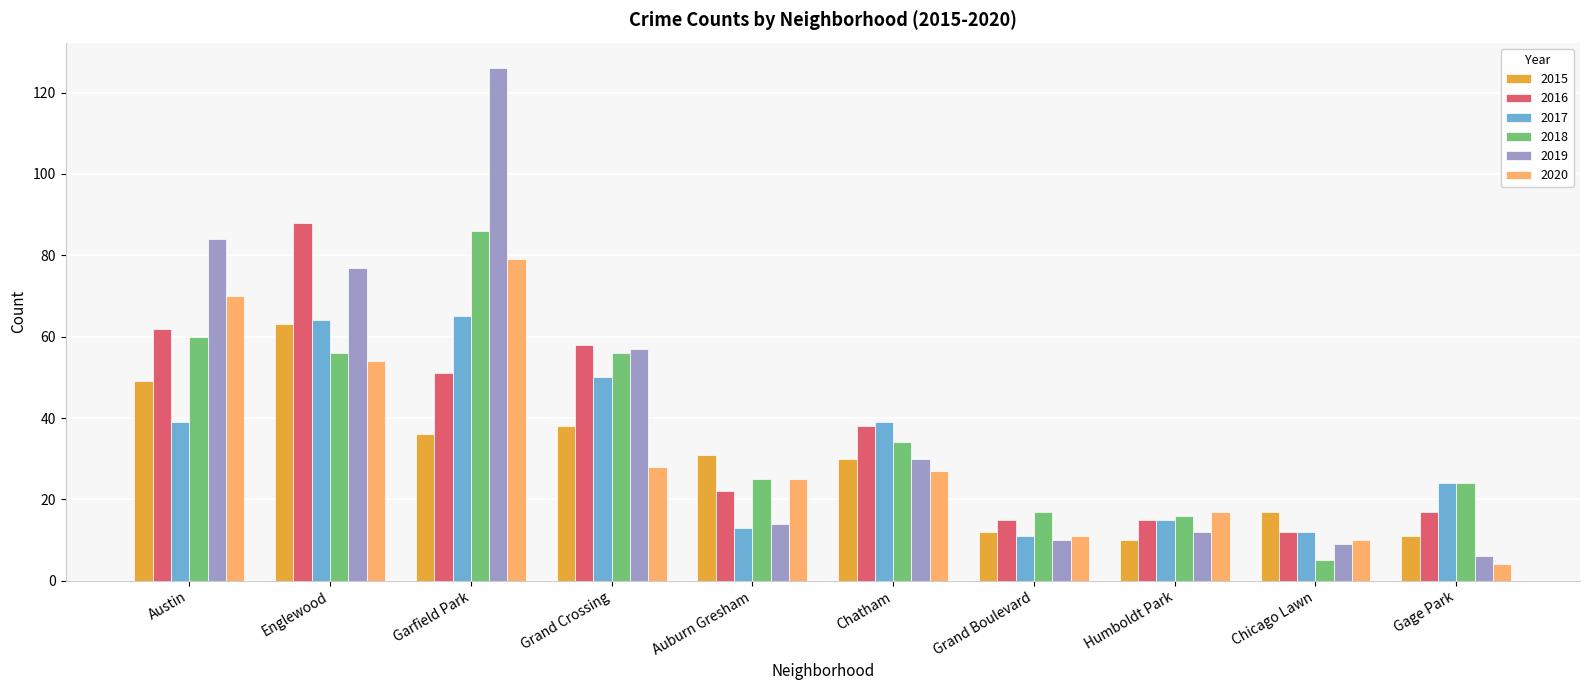

Reading left to right, transcribe all the data shown in this chart.

2015: Austin=49	Englewood=63	Garfield Park=36	Grand Crossing=38	Auburn Gresham=31	Chatham=30	Grand Boulevard=12	Humboldt Park=10	Chicago Lawn=17	Gage Park=11
2016: Austin=62	Englewood=88	Garfield Park=51	Grand Crossing=58	Auburn Gresham=22	Chatham=38	Grand Boulevard=15	Humboldt Park=15	Chicago Lawn=12	Gage Park=17
2017: Austin=39	Englewood=64	Garfield Park=65	Grand Crossing=50	Auburn Gresham=13	Chatham=39	Grand Boulevard=11	Humboldt Park=15	Chicago Lawn=12	Gage Park=24
2018: Austin=60	Englewood=56	Garfield Park=86	Grand Crossing=56	Auburn Gresham=25	Chatham=34	Grand Boulevard=17	Humboldt Park=16	Chicago Lawn=5	Gage Park=24
2019: Austin=84	Englewood=77	Garfield Park=126	Grand Crossing=57	Auburn Gresham=14	Chatham=30	Grand Boulevard=10	Humboldt Park=12	Chicago Lawn=9	Gage Park=6
2020: Austin=70	Englewood=54	Garfield Park=79	Grand Crossing=28	Auburn Gresham=25	Chatham=27	Grand Boulevard=11	Humboldt Park=17	Chicago Lawn=10	Gage Park=4